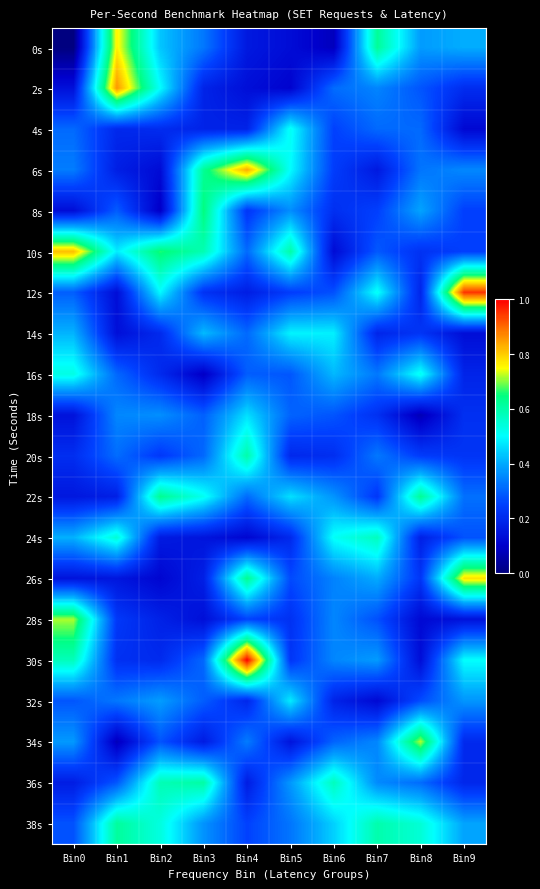

Which has a higher value, Bin7 or Bin0?

Bin7